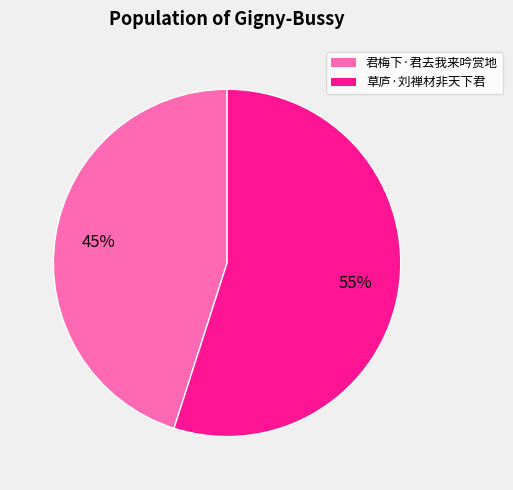

Combined, do 君梅下·君去我来吟赏地 and 草庐·刘禅材非天下君 account for over 50%?

Yes